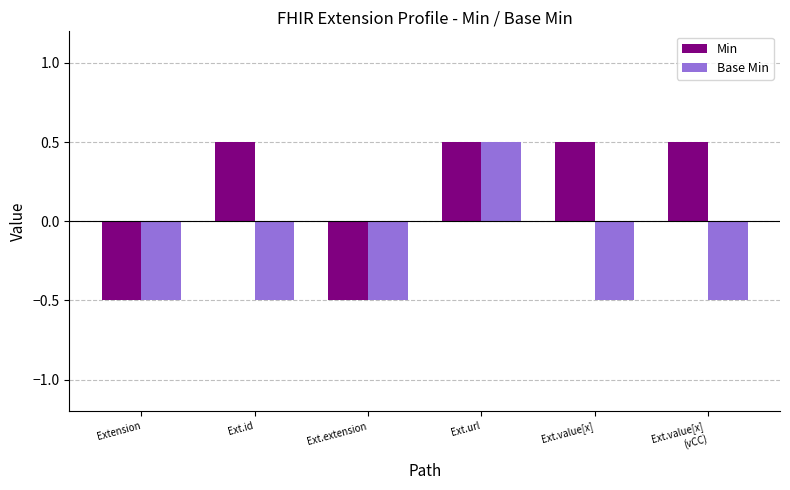

Is the value of Base Min at Ext.extension greater than the value of Min at Ext.value[x]?

No